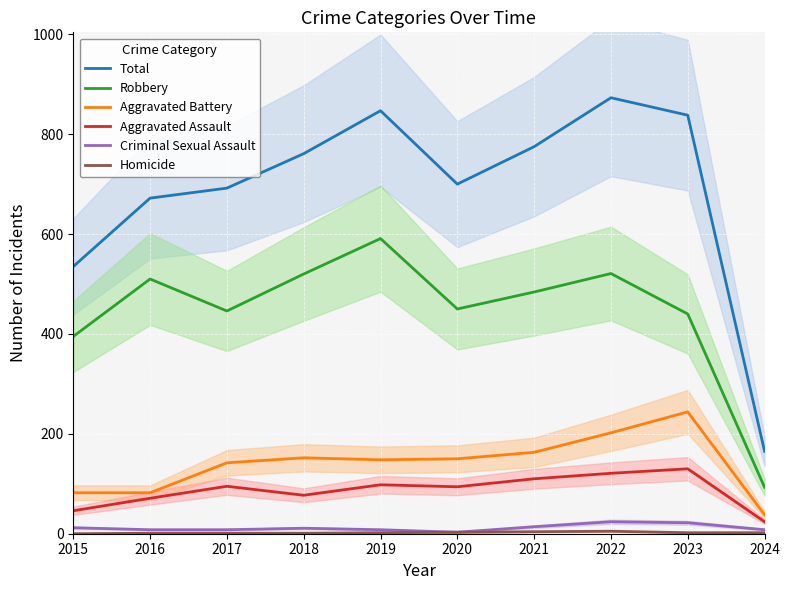

Reading left to right, transcribe all the data shown in this chart.

Total: 2015=535	2016=672	2017=692	2018=761	2019=847	2020=700	2021=775	2022=873	2023=838	2024=165
Robbery: 2015=395	2016=510	2017=446	2018=520	2019=591	2020=450	2021=484	2022=521	2023=440	2024=93
Aggravated Battery: 2015=82	2016=82	2017=142	2018=152	2019=148	2020=150	2021=163	2022=202	2023=244	2024=38
Aggravated Assault: 2015=46	2016=71	2017=95	2018=77	2019=98	2020=94	2021=110	2022=121	2023=130	2024=24
Criminal Sexual Assault: 2015=12	2016=8	2017=8	2018=11	2019=8	2020=3	2021=14	2022=24	2023=22	2024=8
Homicide: 2015=0	2016=1	2017=1	2018=1	2019=2	2020=3	2021=4	2022=5	2023=2	2024=2